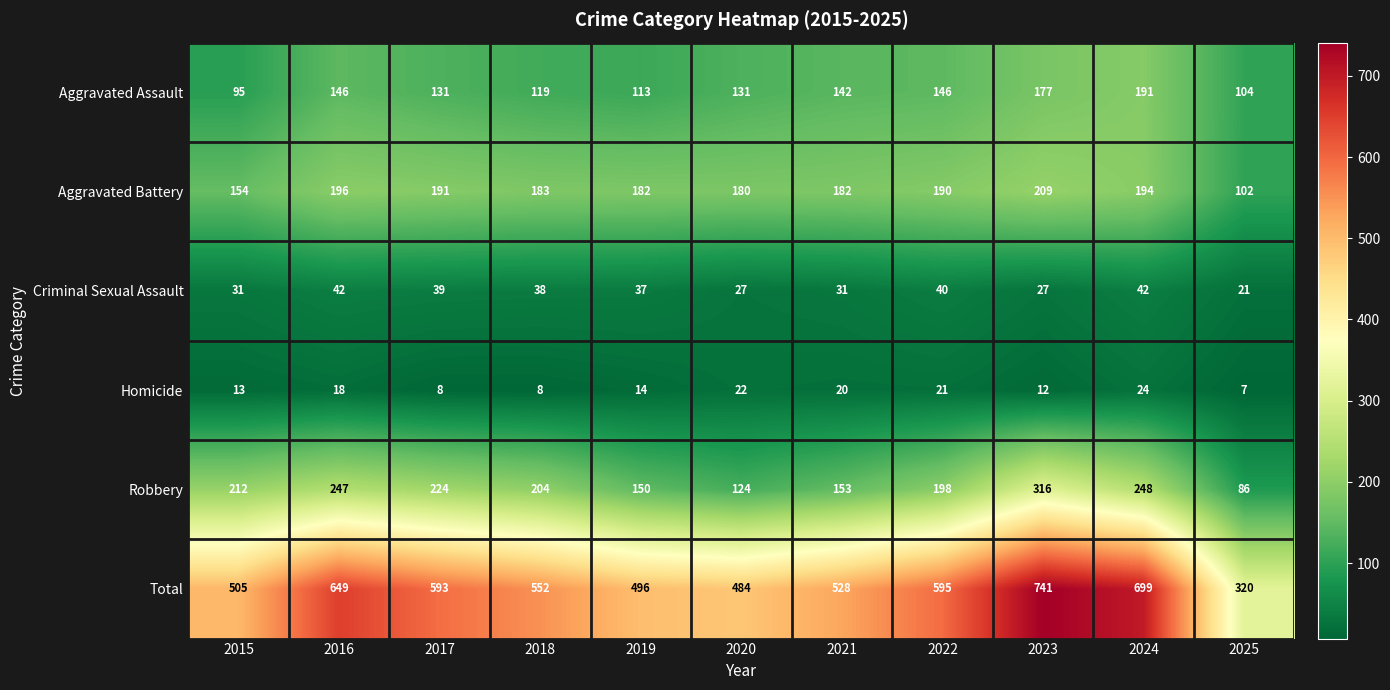

Rank the series by their maximum value, from lowest to highest.

Homicide, Criminal Sexual Assault, Aggravated Assault, Aggravated Battery, Robbery, Total